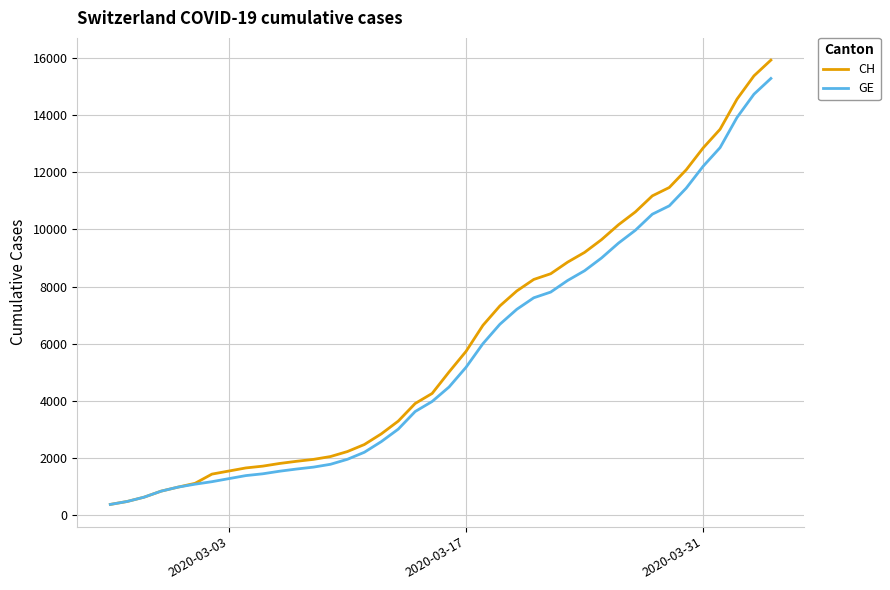

What is the smallest value displayed?

375